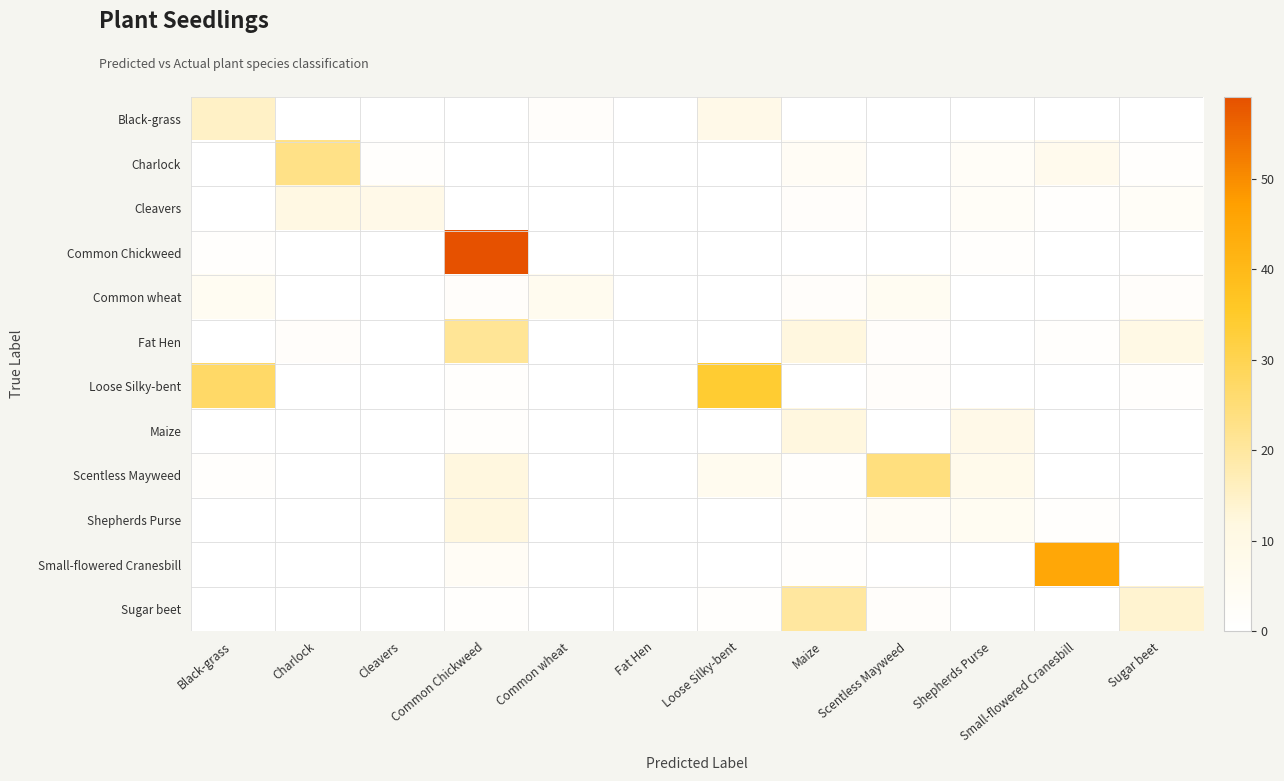

Which label corresponds to the largest value in the chart?

Common Chickweed